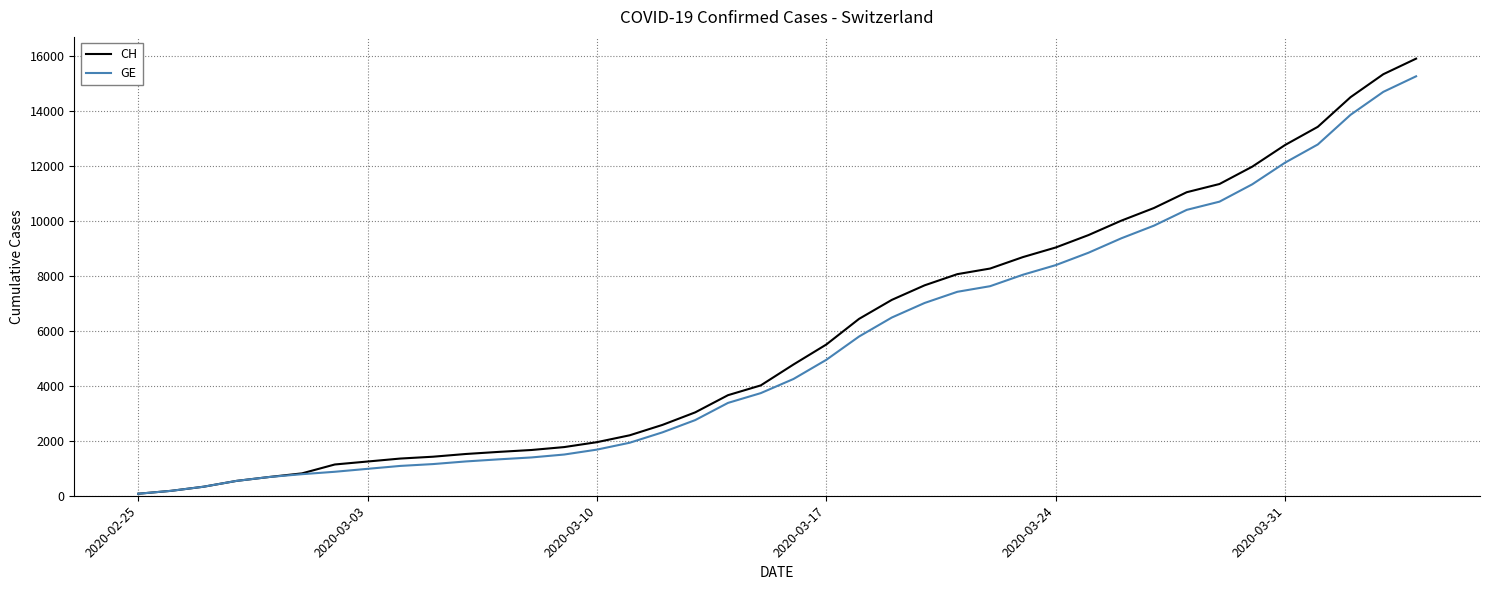

Which series has the widest spread of values?

CH